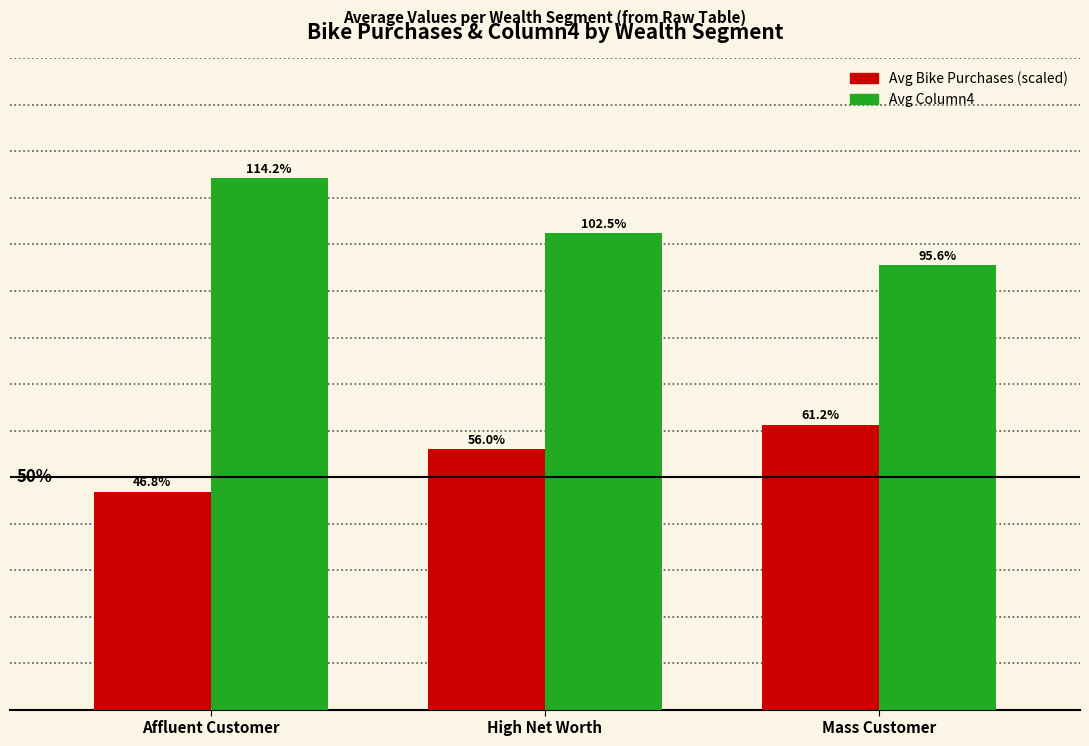

What is the total value across all series at Mass Customer?

1.6